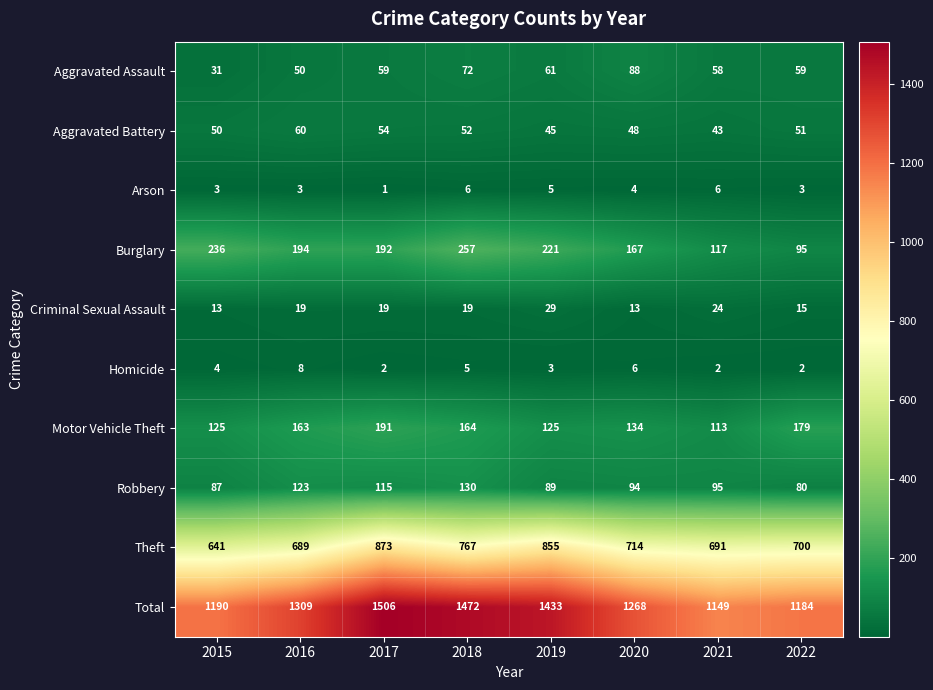

Which series changed the most between 2015 and 2022?

Burglary